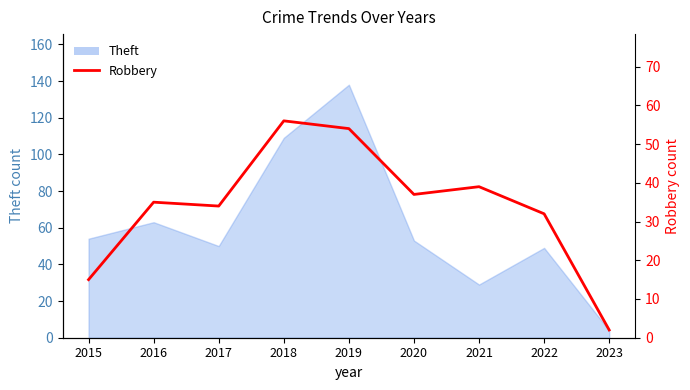

What is the smallest value displayed?

2